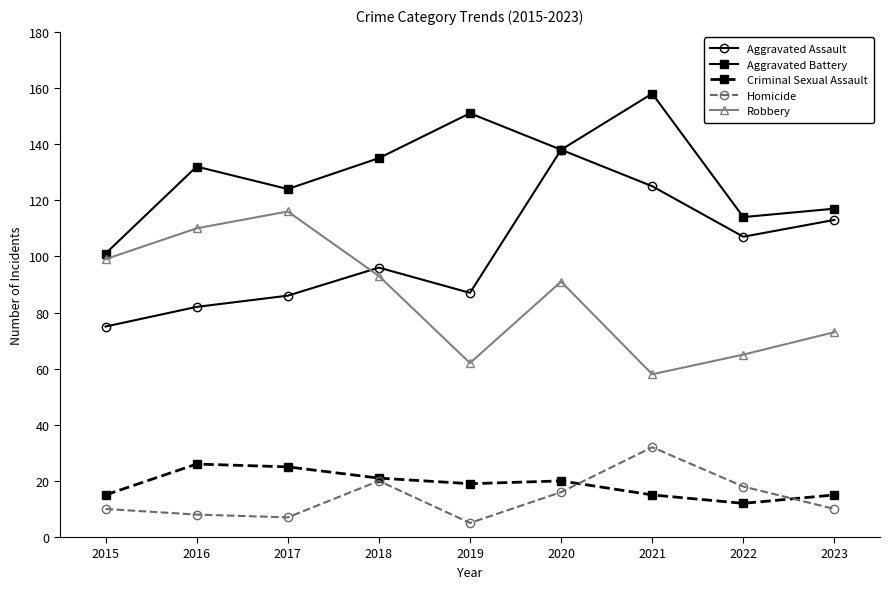

What is the value of the Criminal Sexual Assault point at the 3rd from the left?

25